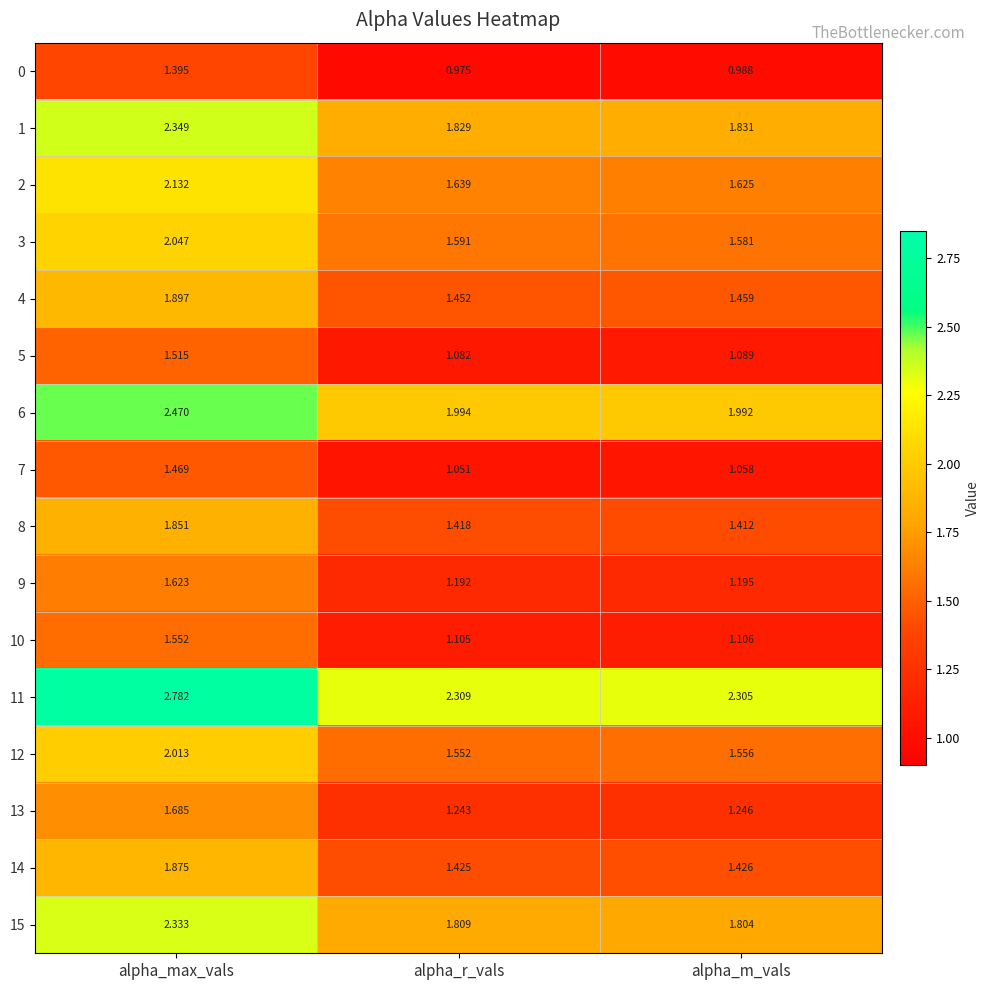

Count the number of data series in this chart.

16